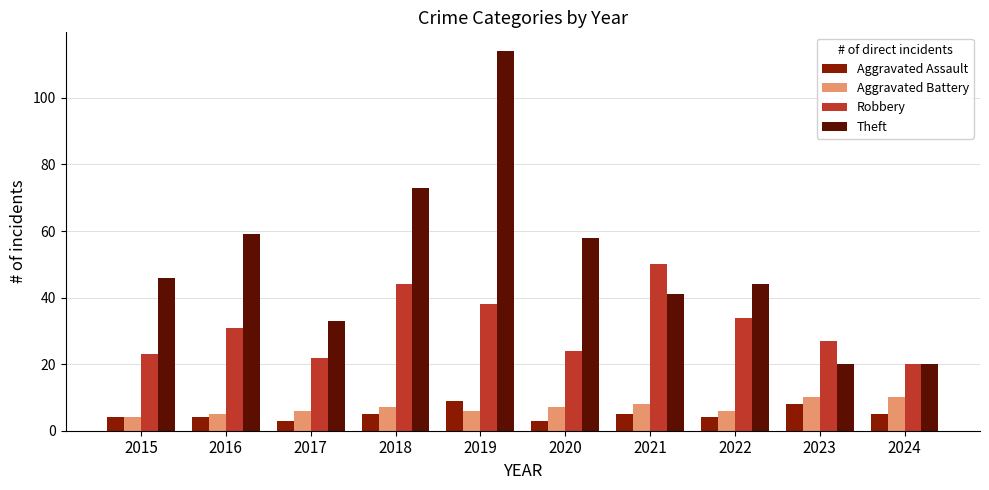

At which category does the chart reach its peak across all series?

2019